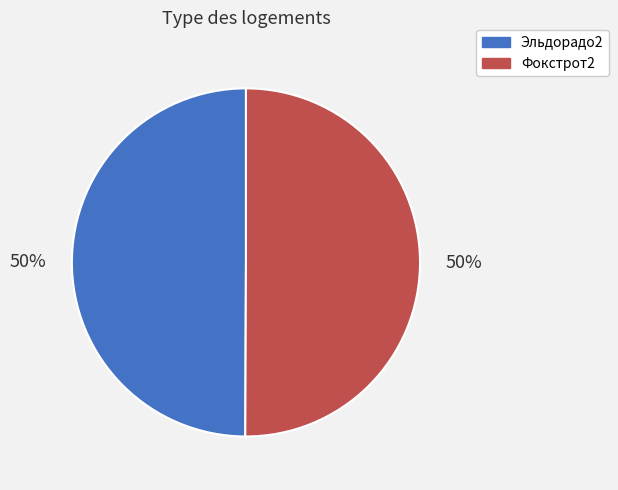

Do Фокстрот2 and Эльдорадо2 together represent more than half of the pie?

Yes